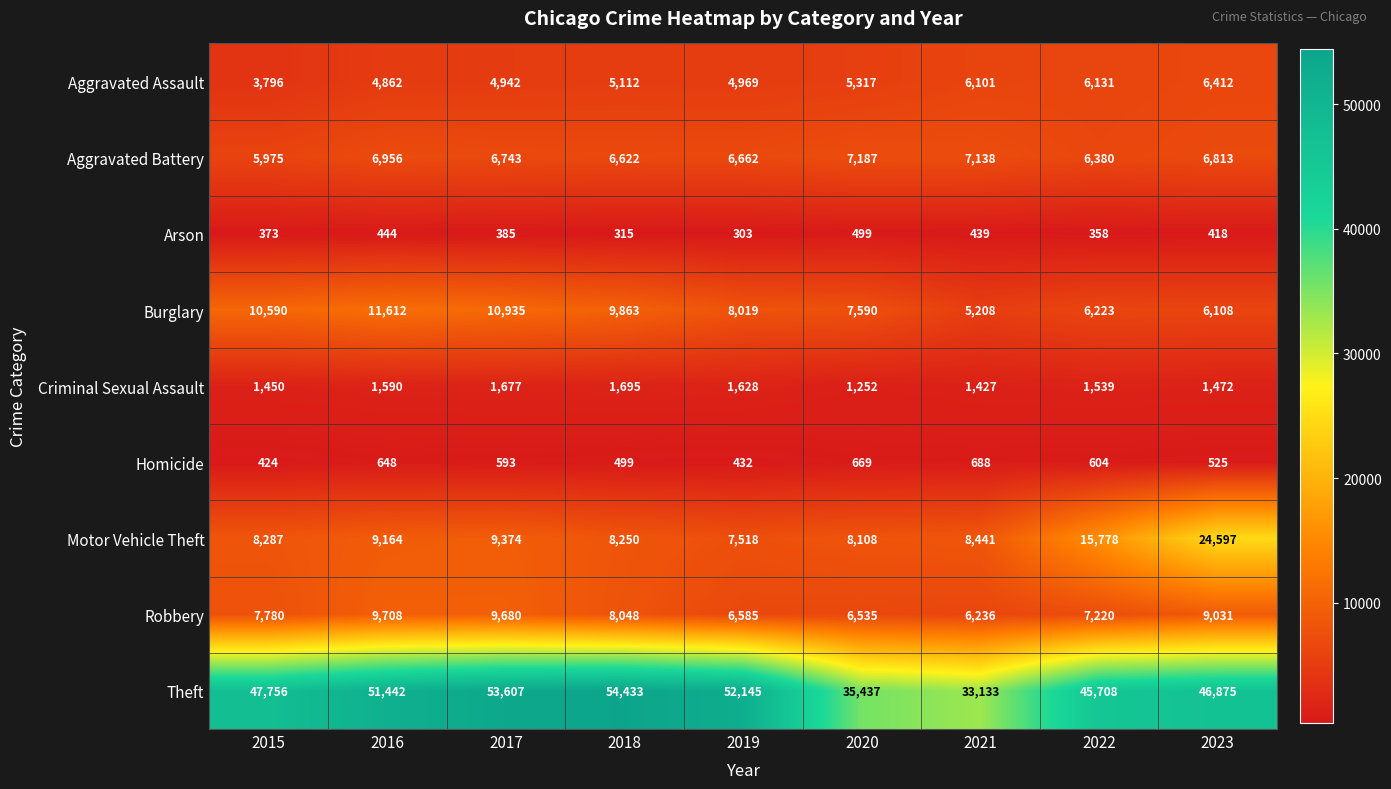

Which category has the lowest value across all series?

2019